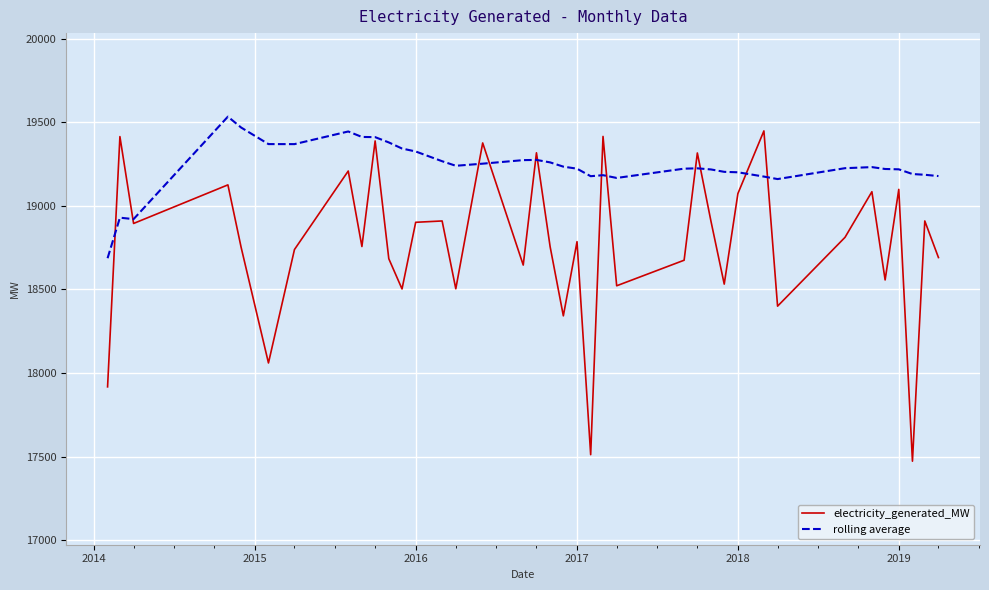

Which series has the largest range (max minus min)?

electricity_generated_MW